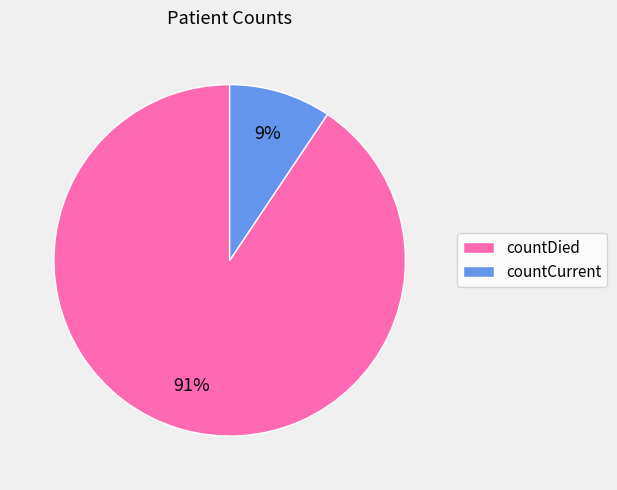

Rank the categories by value from lowest to highest.

countCurrent, countDied